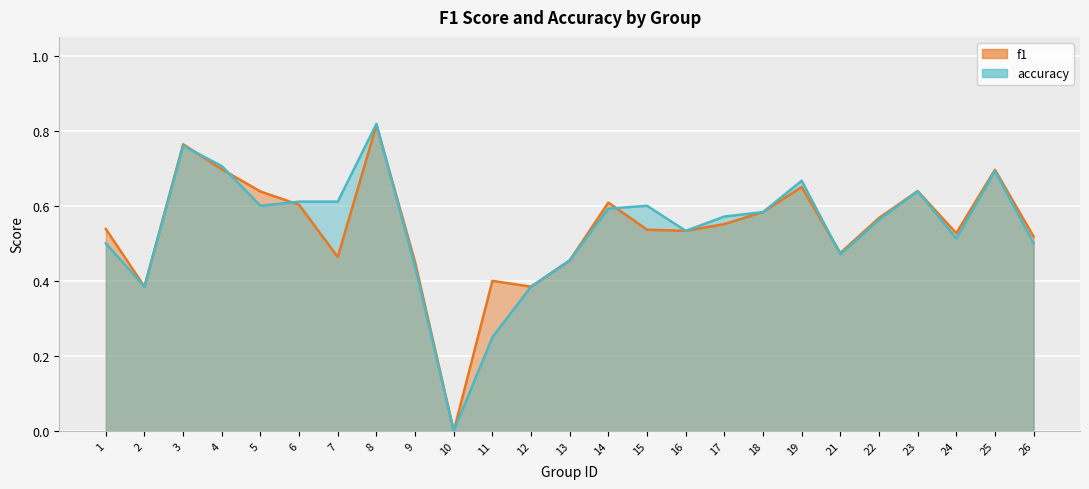

Which series has the widest spread of values?

accuracy